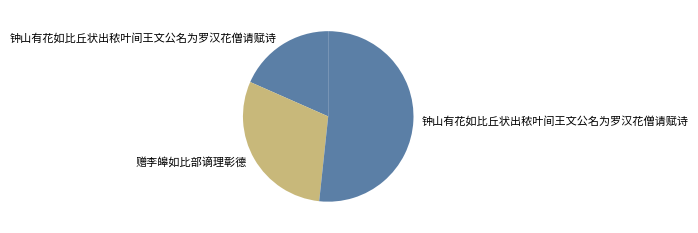

How many slices are in this pie chart?

3